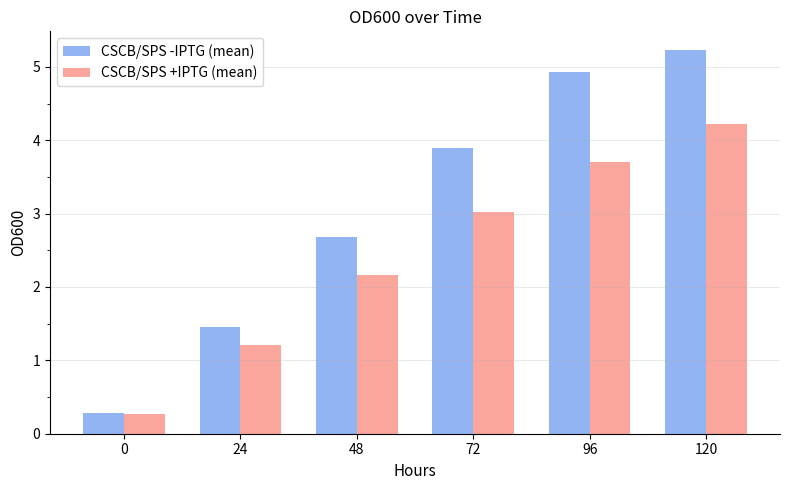

Is it true that CSCB/SPS -IPTG (mean) equals 3.9 at 72?

True